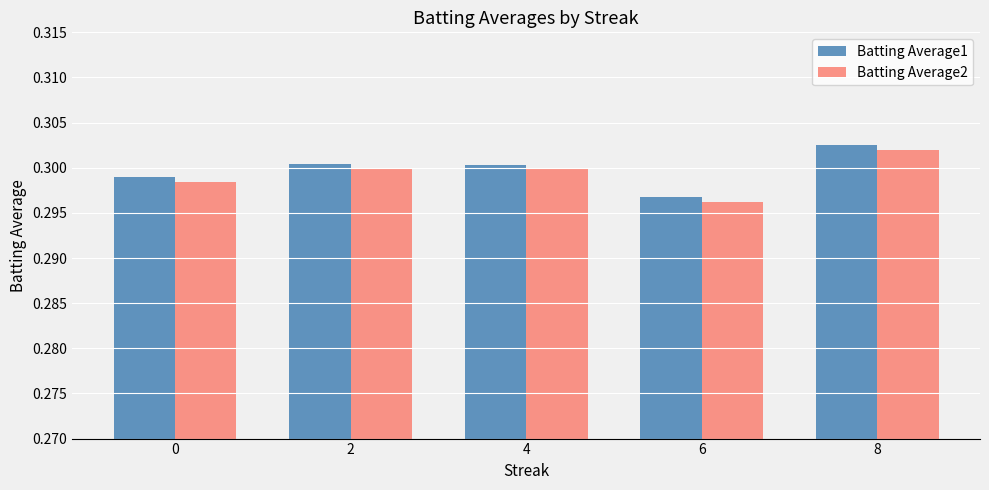

Which label corresponds to the largest value in the chart?

8